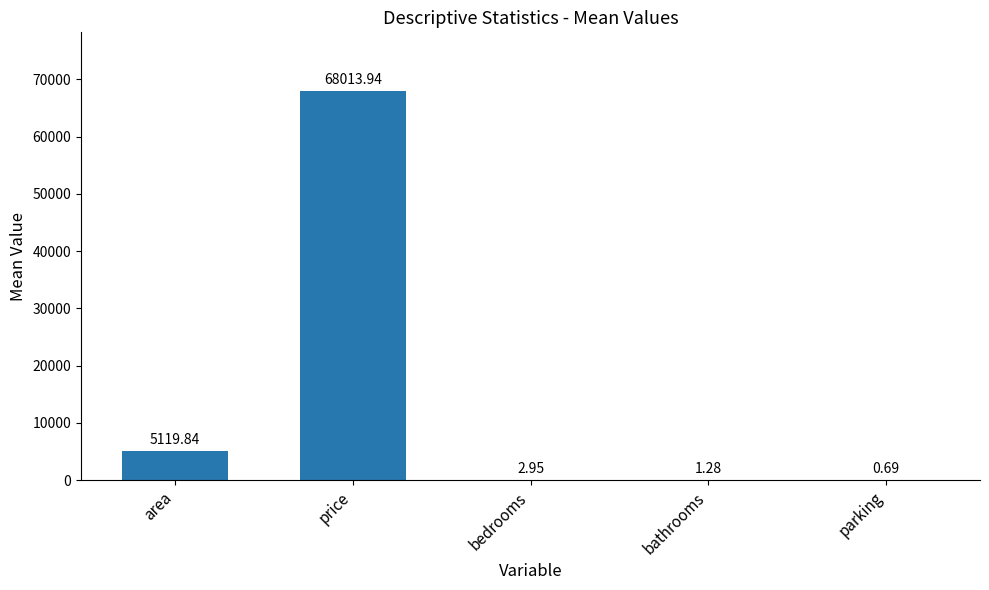

Between area and bedrooms, which is larger?

area